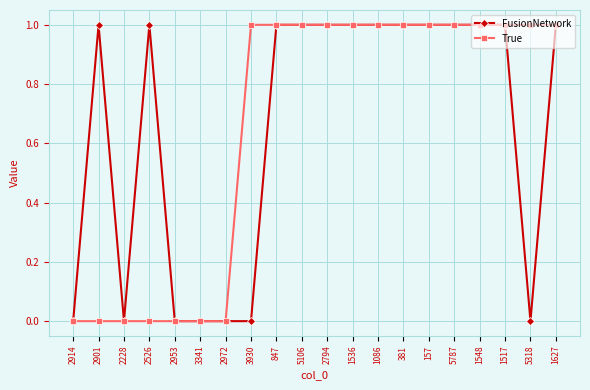

True or false: FusionNetwork has more than 0 points higher than both neighbors.

True